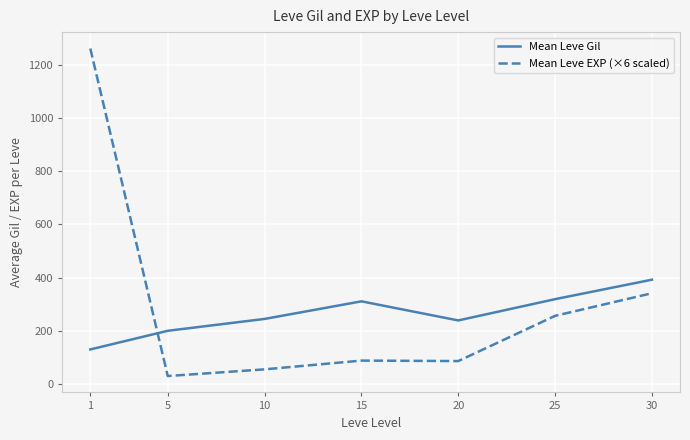

In Mean Leve Gil, how many points are higher than both neighbors (excluding endpoints)?

1